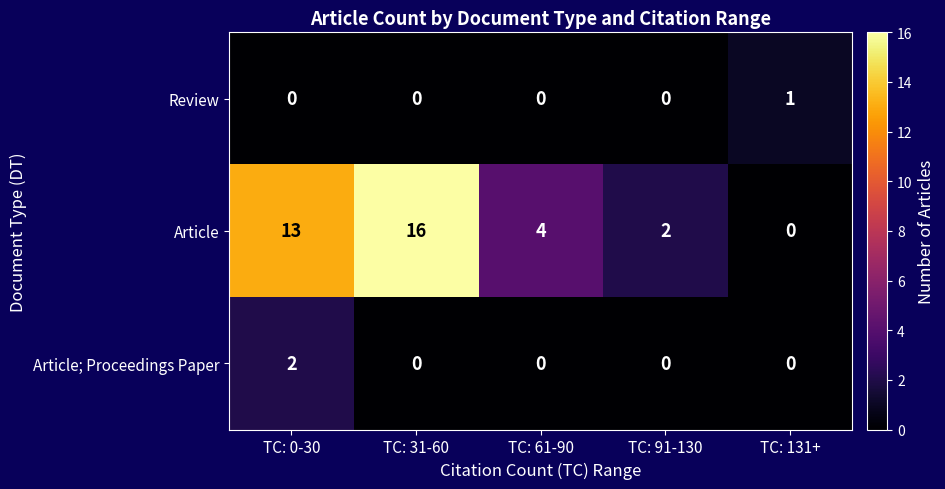

Which series changed the most between TC: 91-130 and TC: 131+?

Article